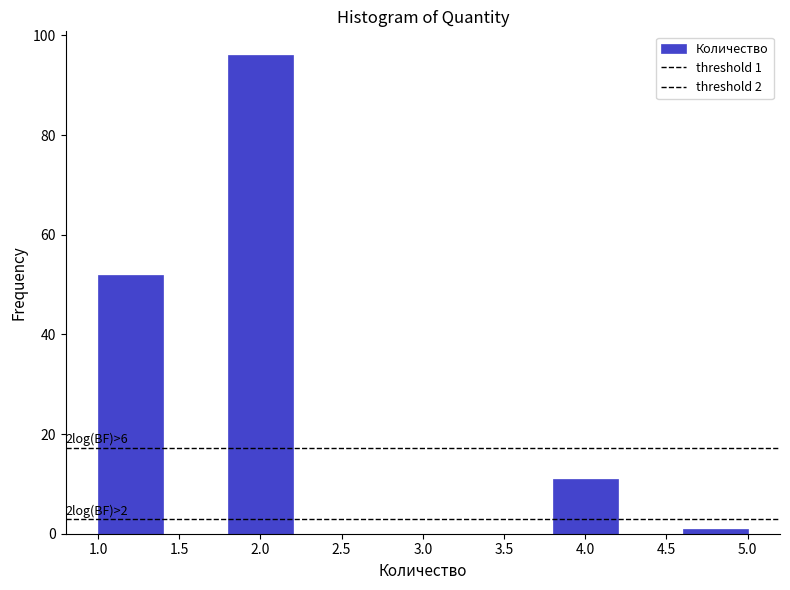

Which range on the x-axis has the tallest bar?

1.8 to 2.2